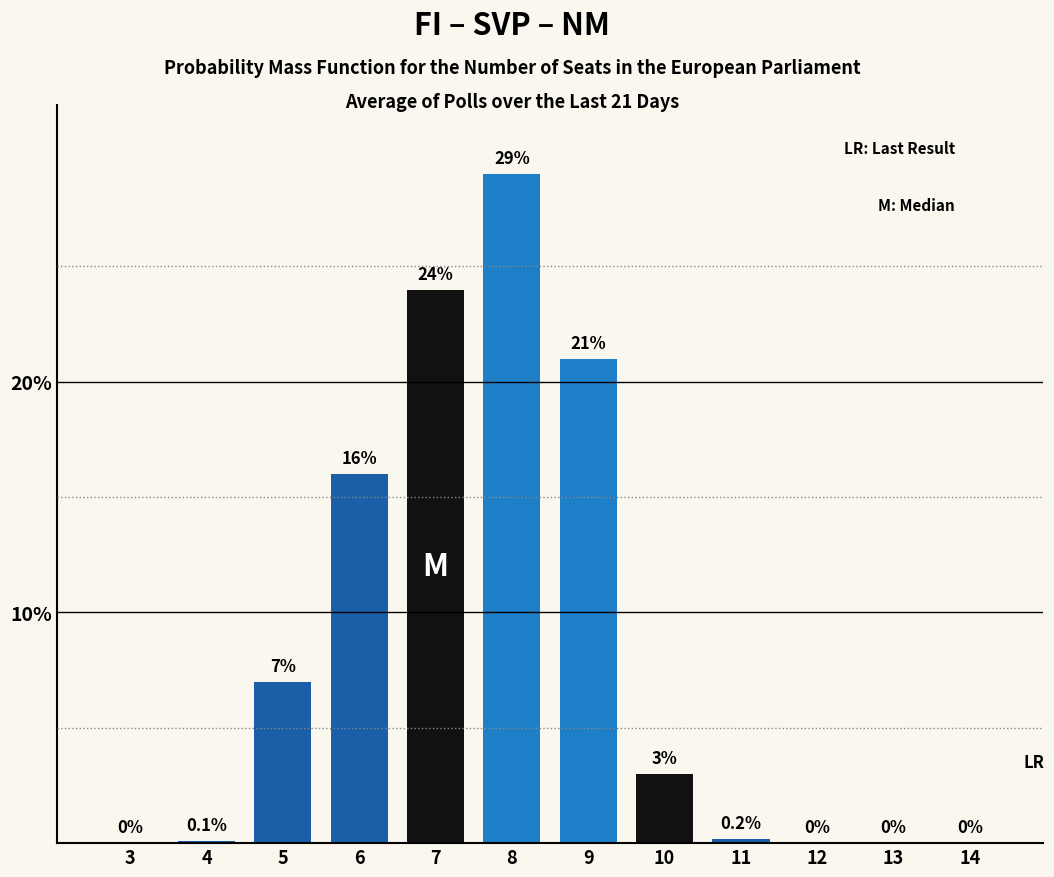

Reading right to left, transcribe all the data shown in this chart.

14=0.0	13=0.0	12=0.0	11=0.2	10=3.0	9=21.0	8=29.0	7=24.0	6=16.0	5=7.0	4=0.1	3=0.0